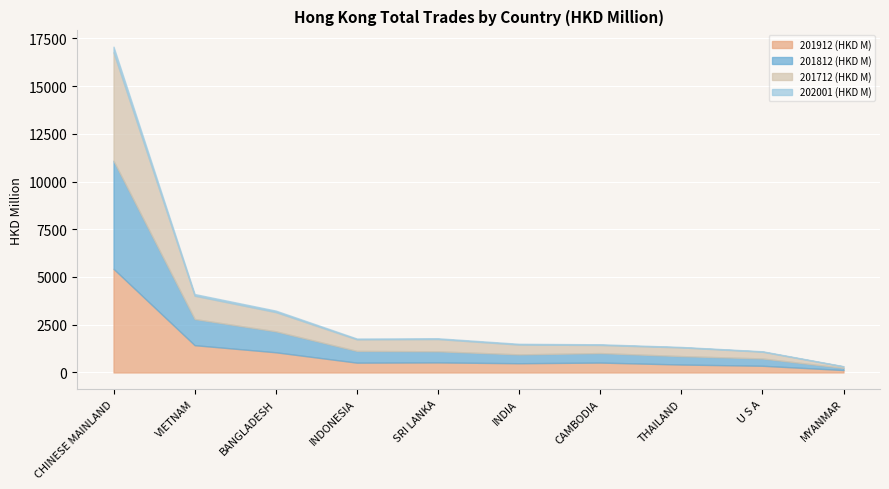

What is the maximum value for 201812 (HKD M)?

5661.8